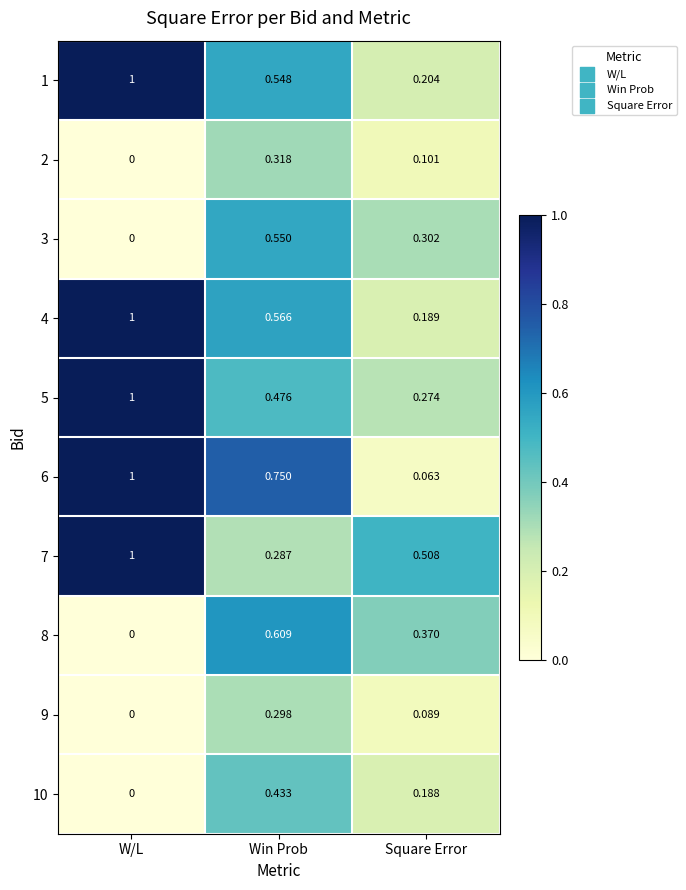

Which category has the highest value in the 7 series?

W/L